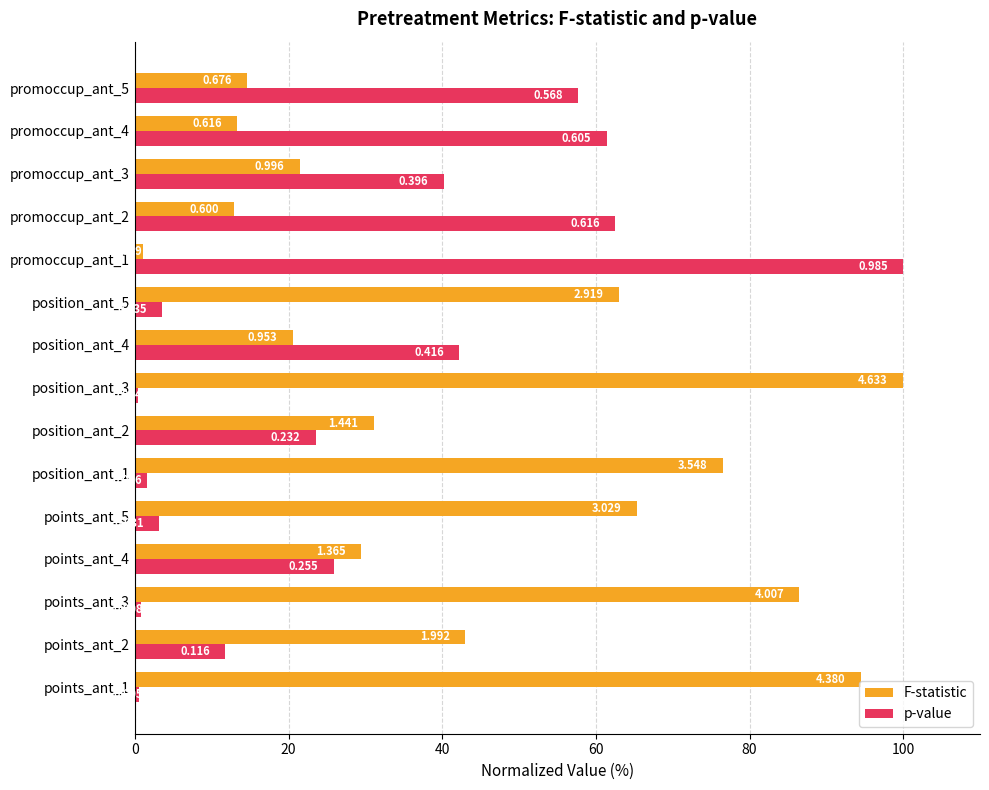

What are all the series names shown in the legend?

F-statistic, p-value